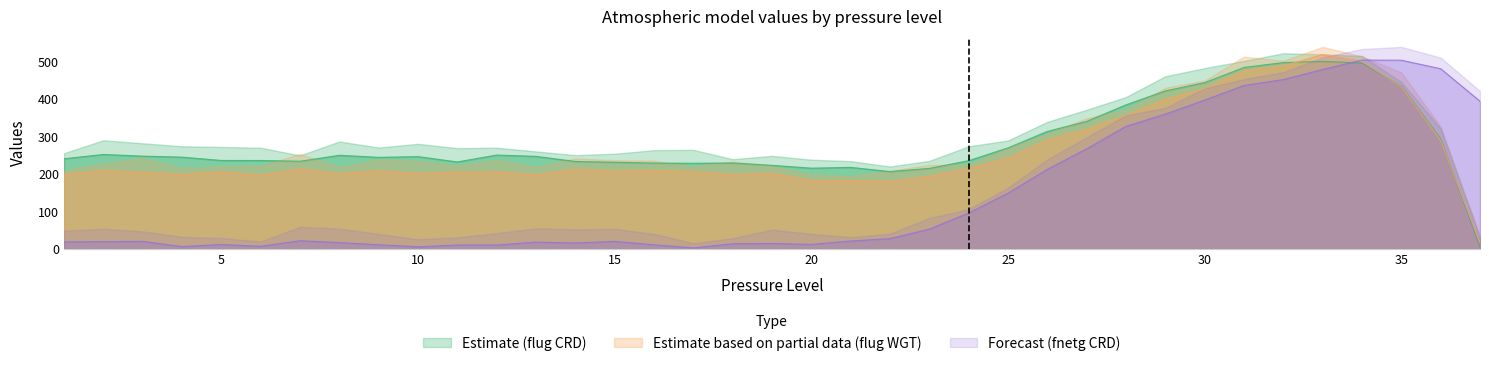

At 9, list the series in order from smallest to largest.

Forecast (fnetg CRD), Estimate based on partial data (flug WGT), Estimate (flug CRD)